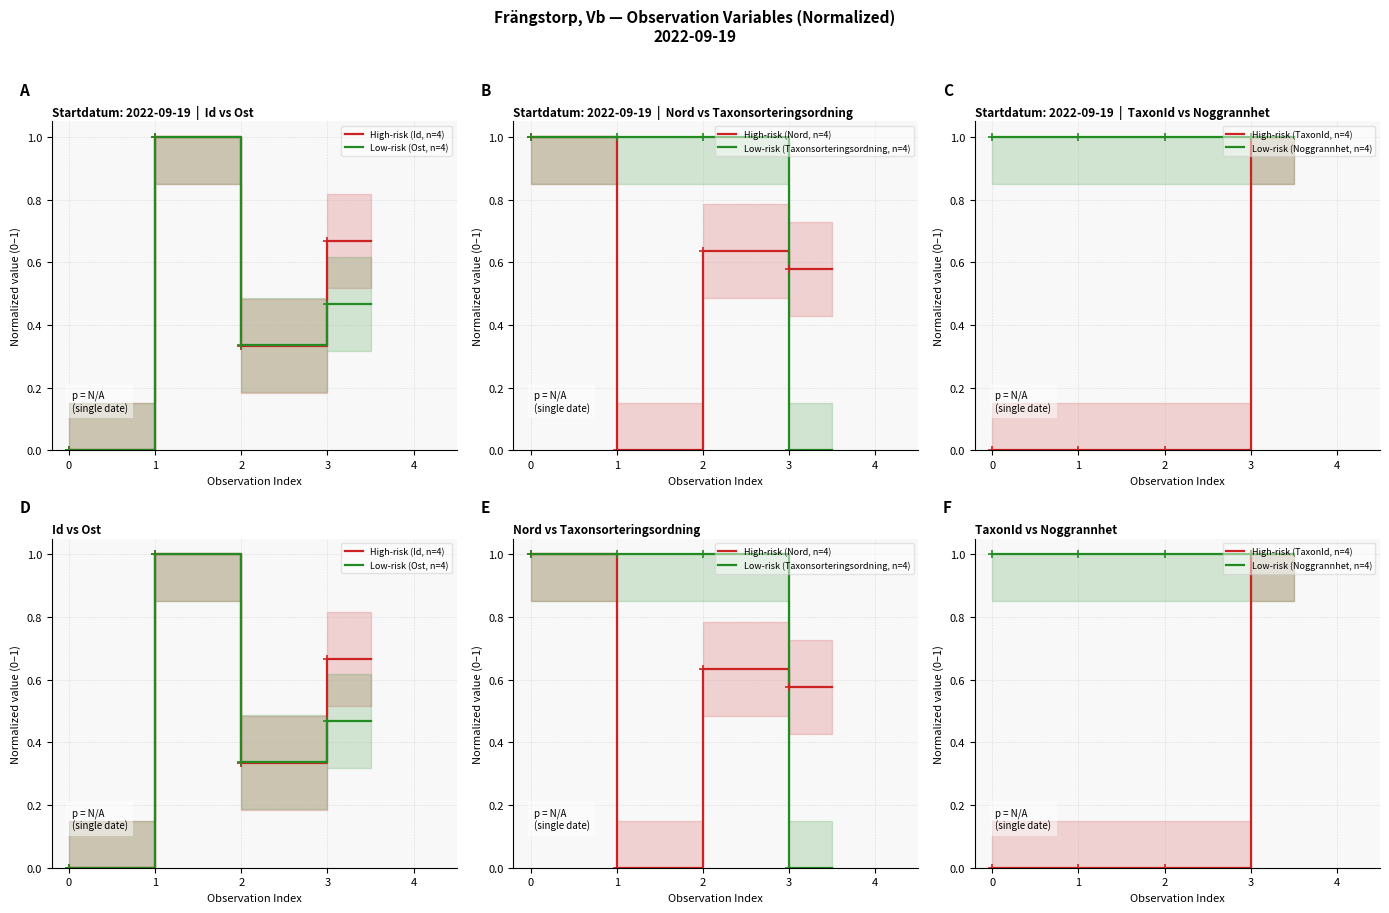

What is the label of the 3rd point from the right?

2